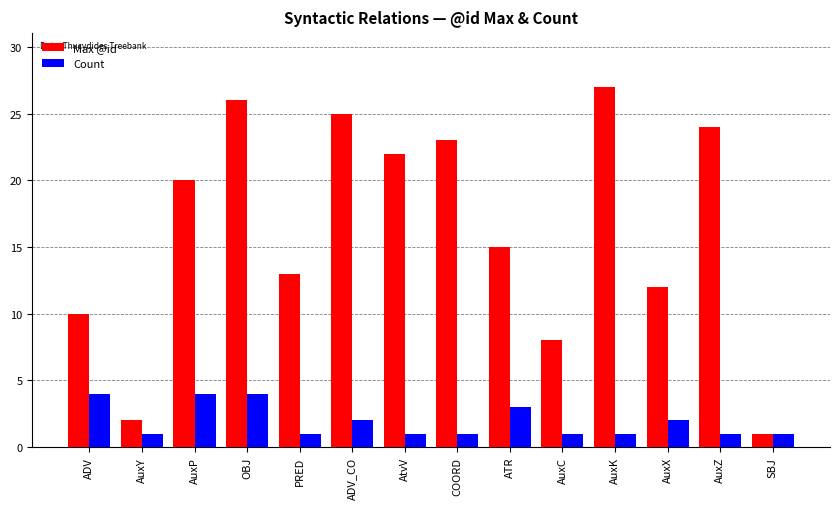

What is the smallest value displayed?

1